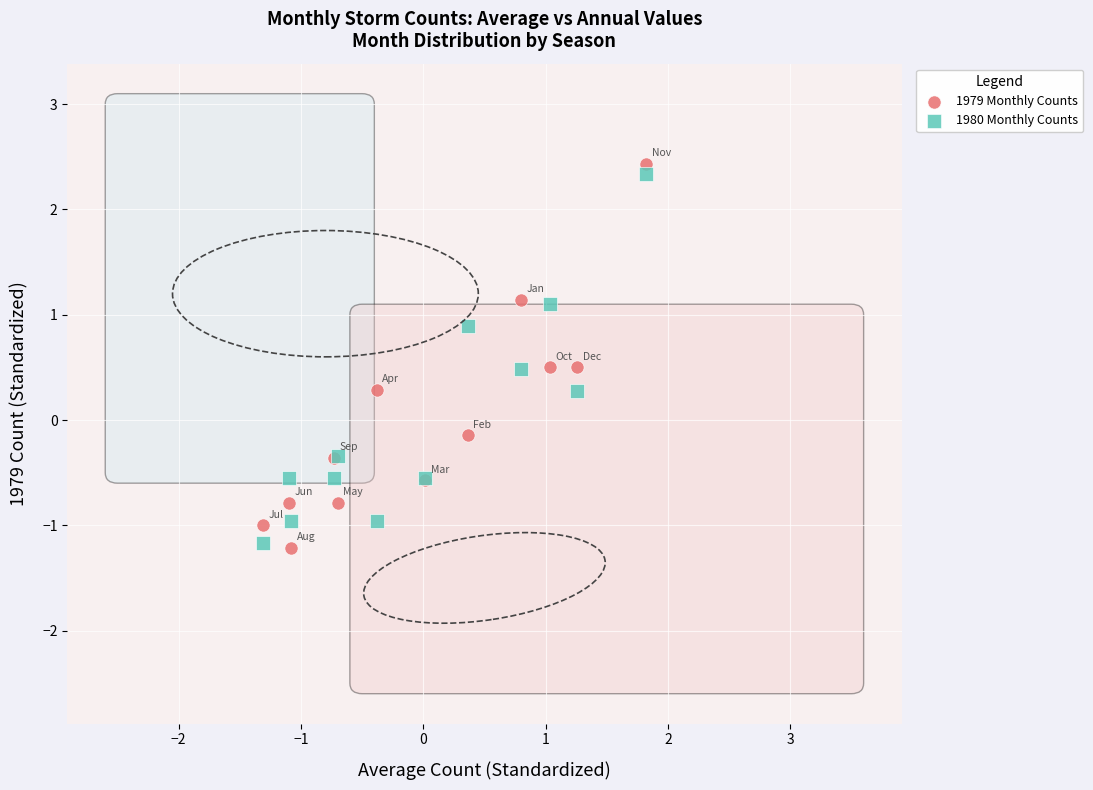

In the 1980 Monthly Counts series, what Y value is closest to 0?

0.3